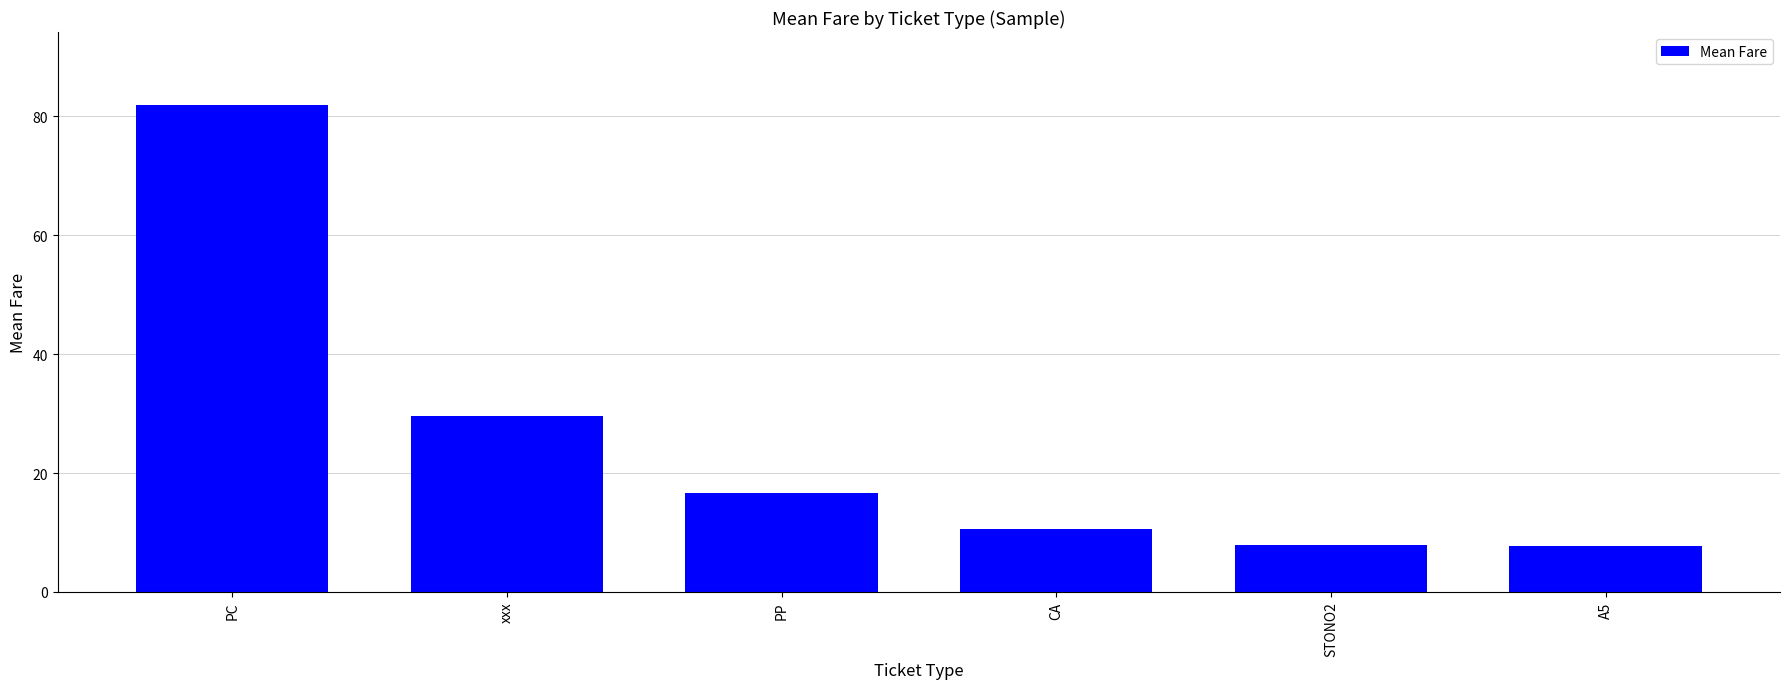

What is the maximum value shown in the chart?

81.9